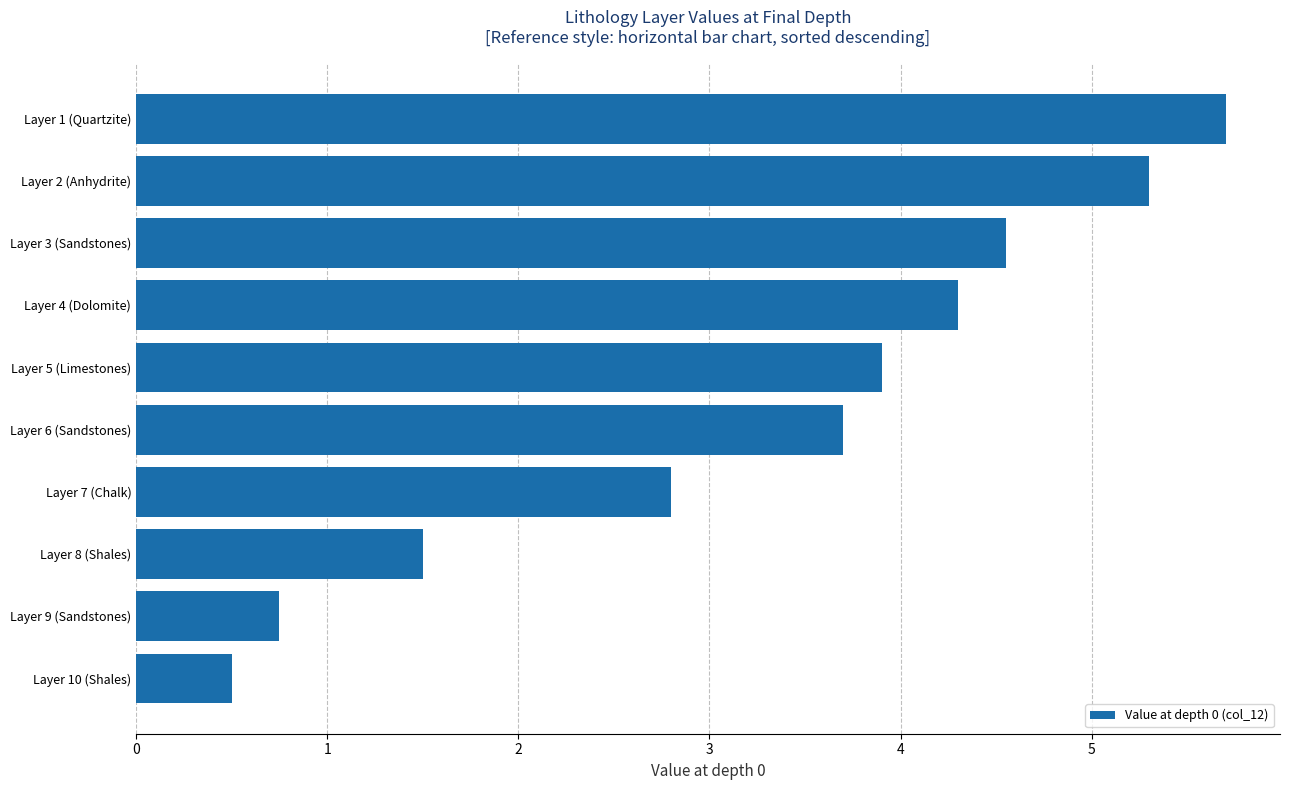

Where is the data nearest to the value 3?

Layer 7 (Chalk)